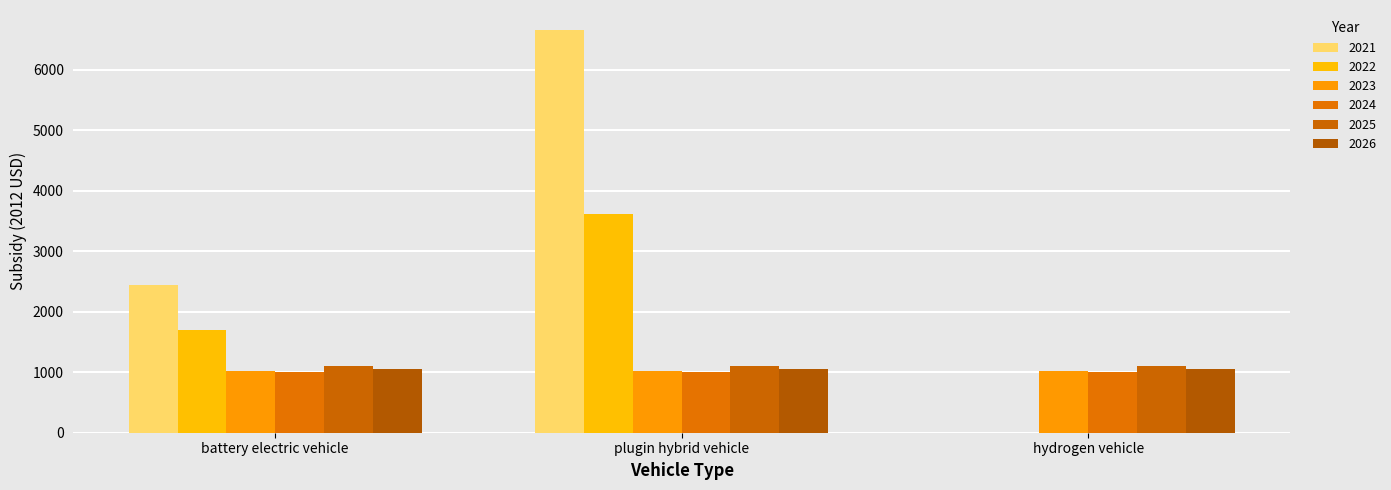

True or false: 2026 has a value of 232.9 at plugin hybrid vehicle.

False